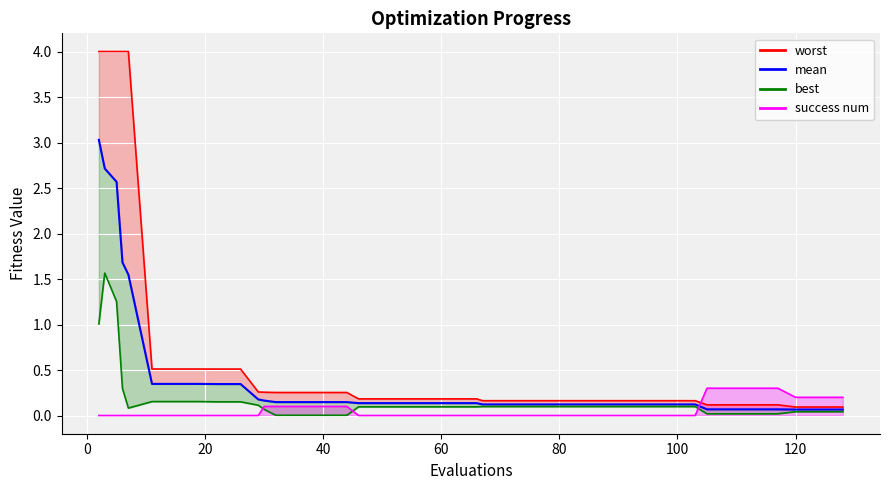

What is the difference between the maximum and second lowest values in the success_num_line series?

0.3